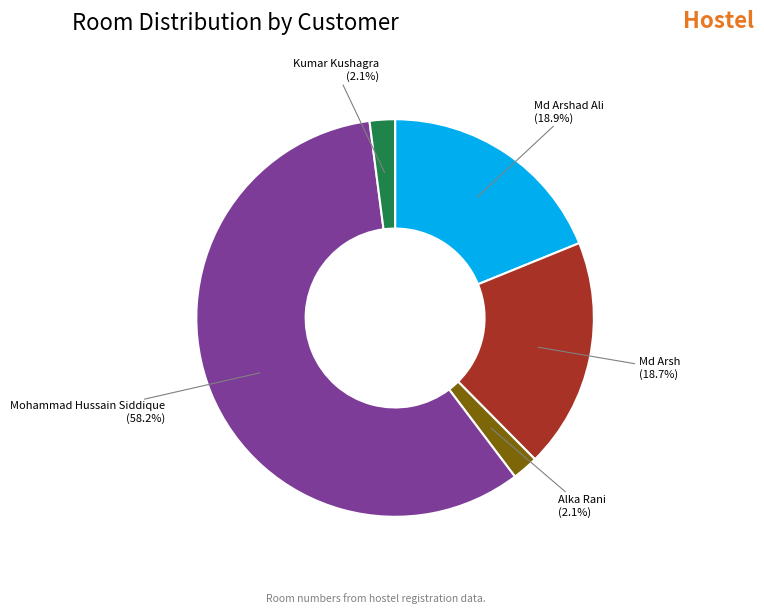

Is there any slice that represents more than half of the pie?

Yes